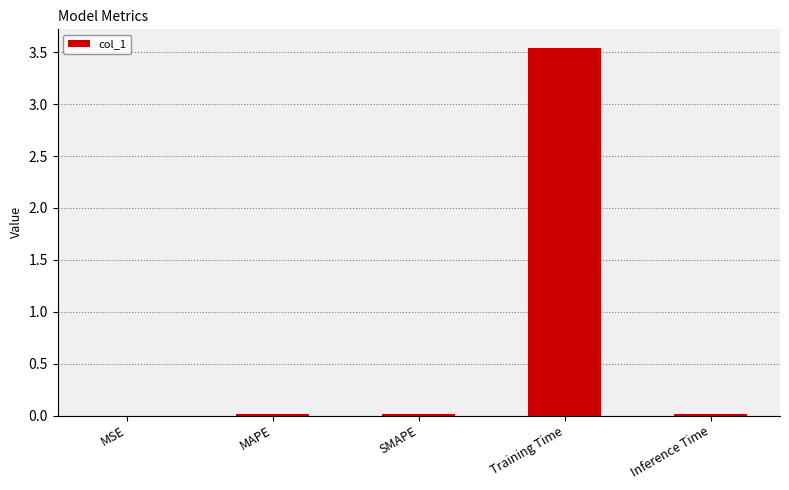

At which category does the chart reach its peak across all series?

Training Time